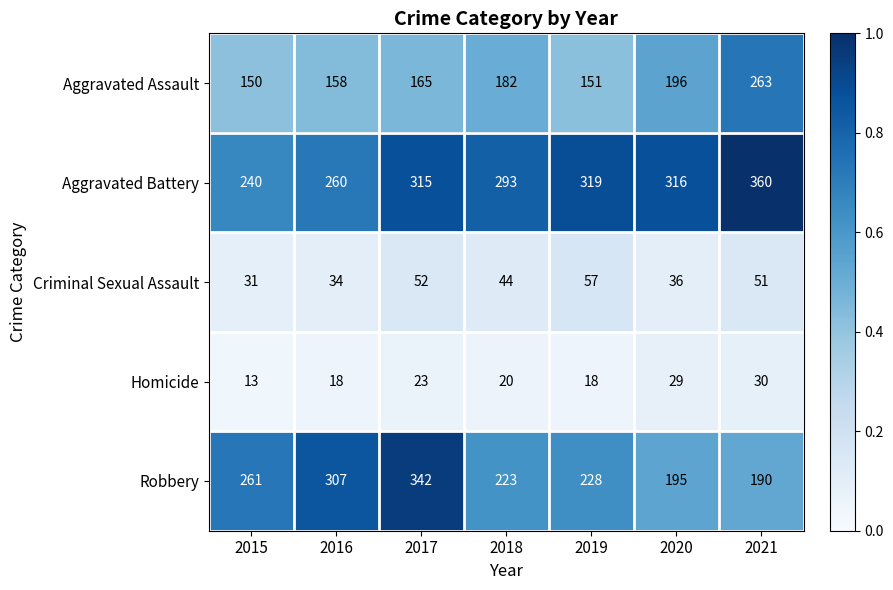

True or false: Aggravated Battery has a value of 420 at 2018.

False